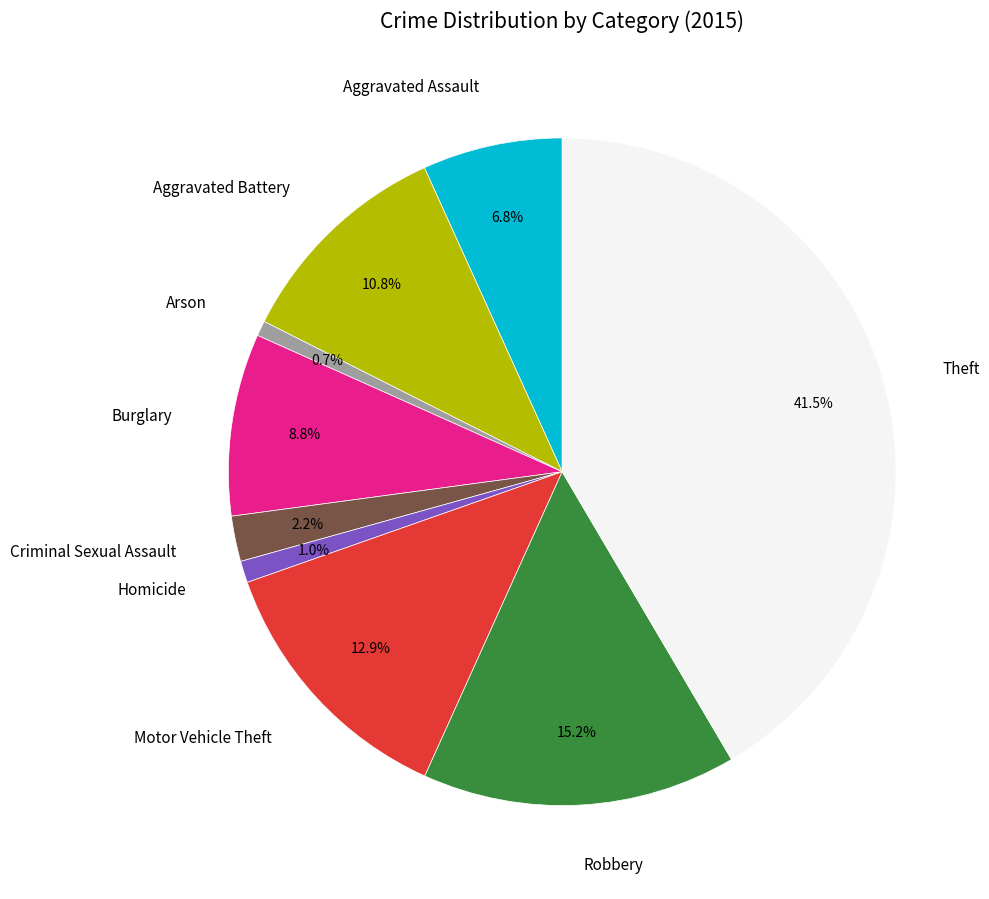

How many segments does this pie chart have?

9